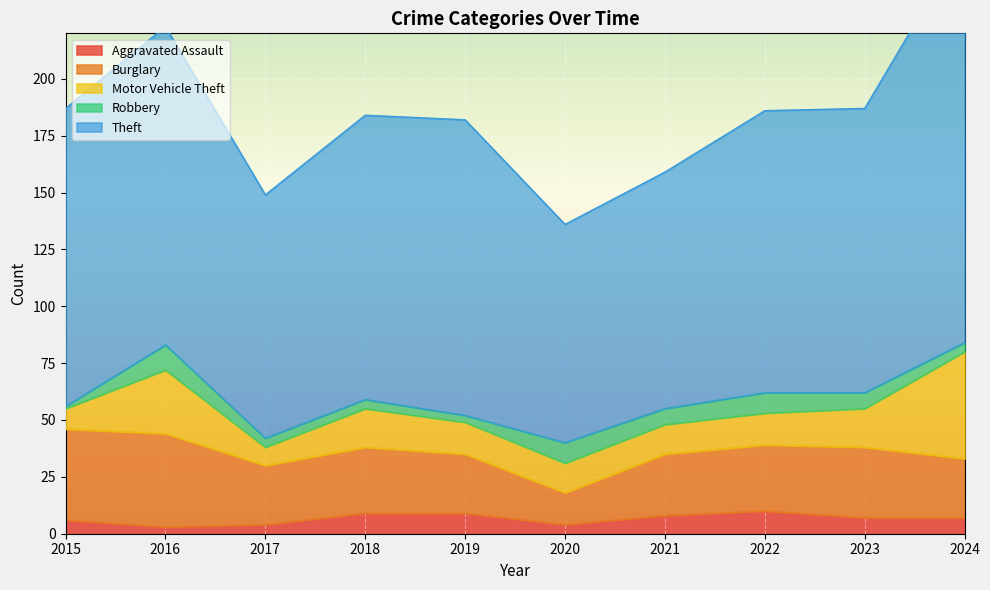

Which series has the widest spread of values?

Theft